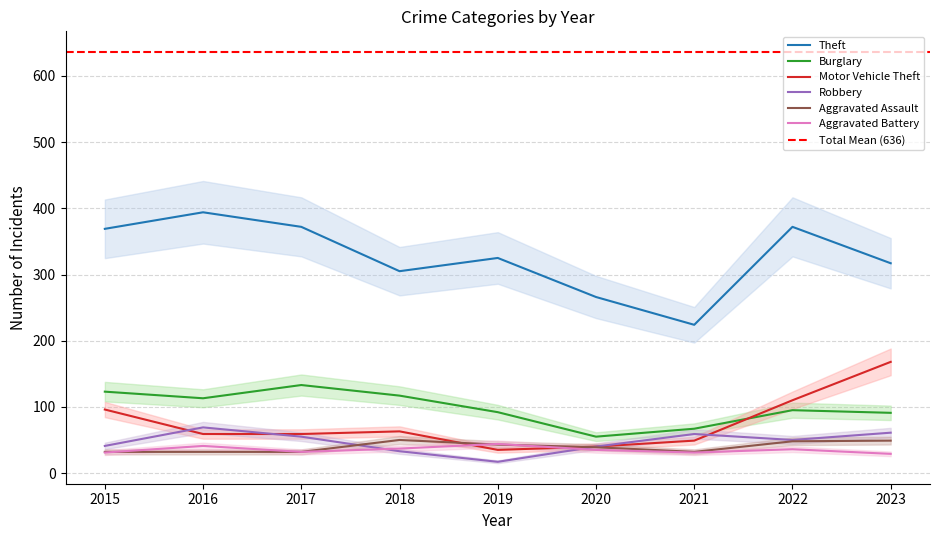

True or false: Aggravated Assault has a value of 47 at 2015.

False